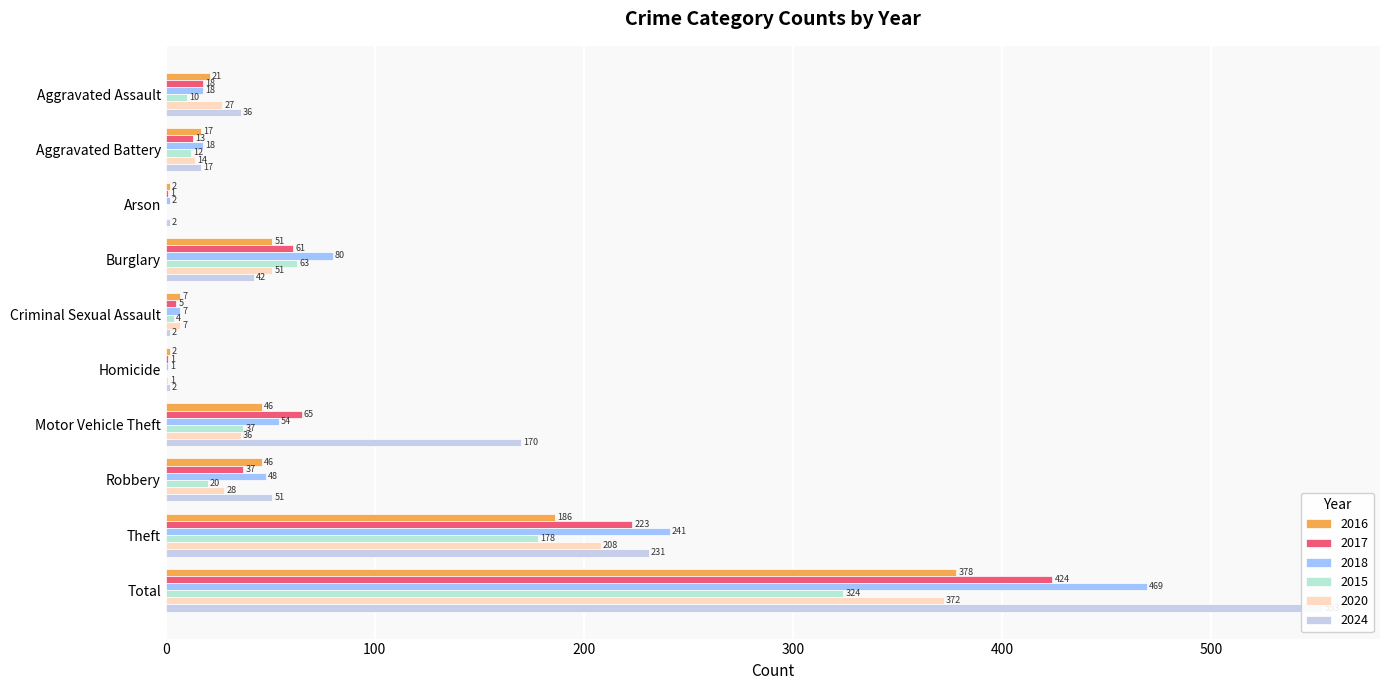

How many data points in 2024 are above 42?

4